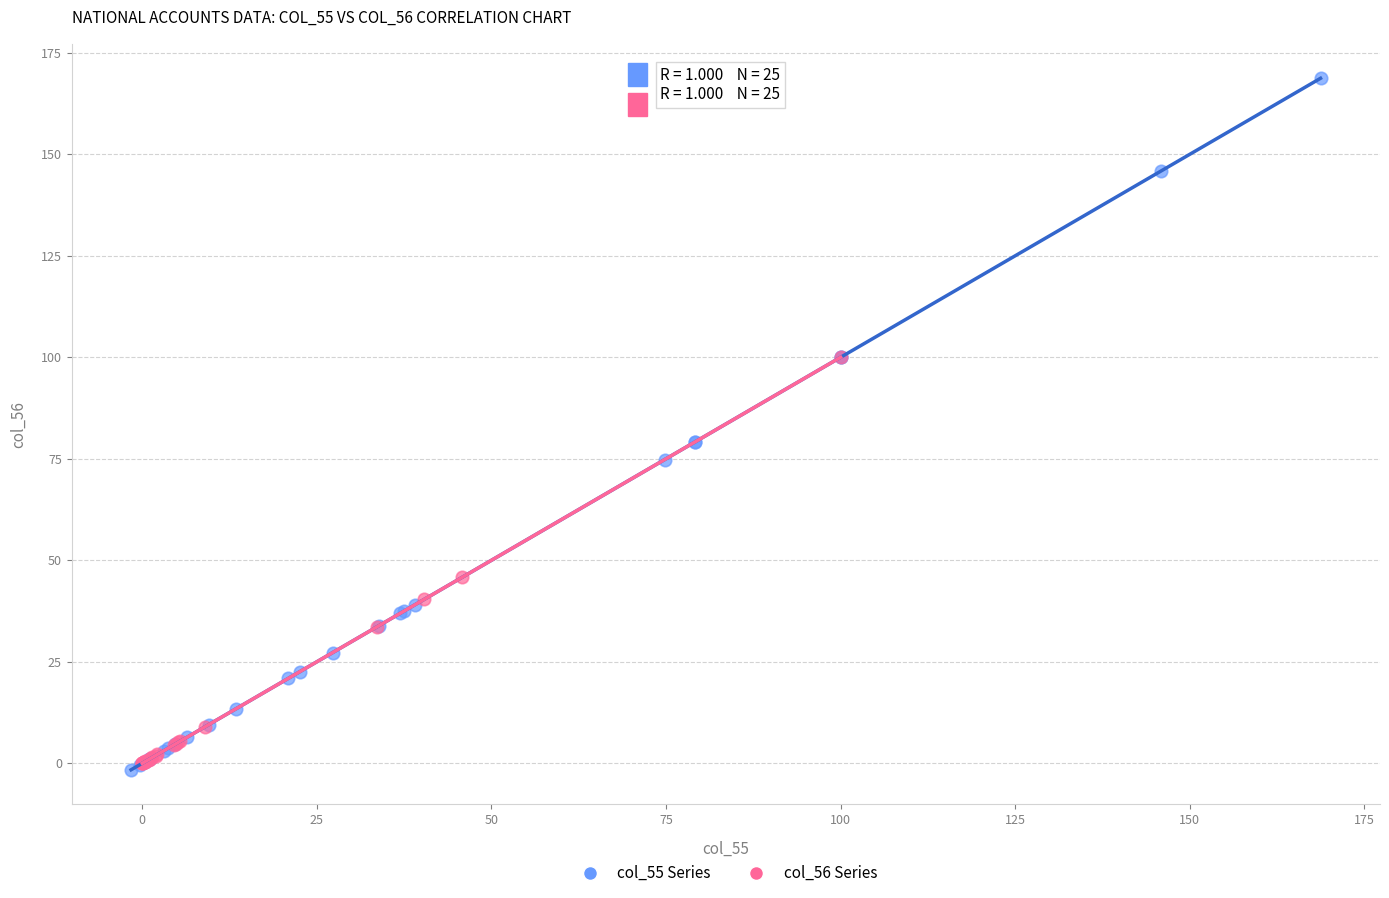

What are all the series names shown in the legend?

col_55 Series, col_56 Series